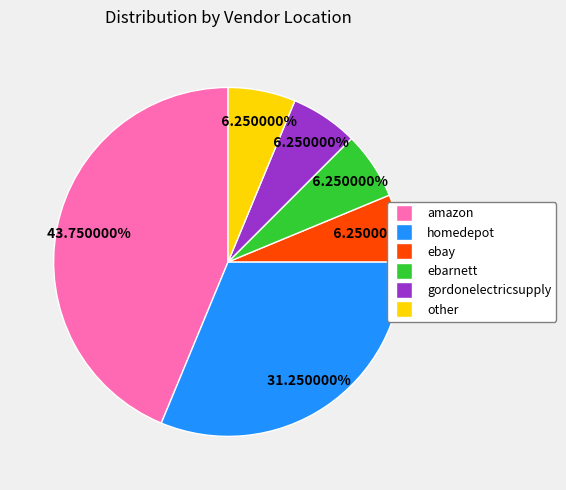

Is ebarnett the majority of the pie?

No